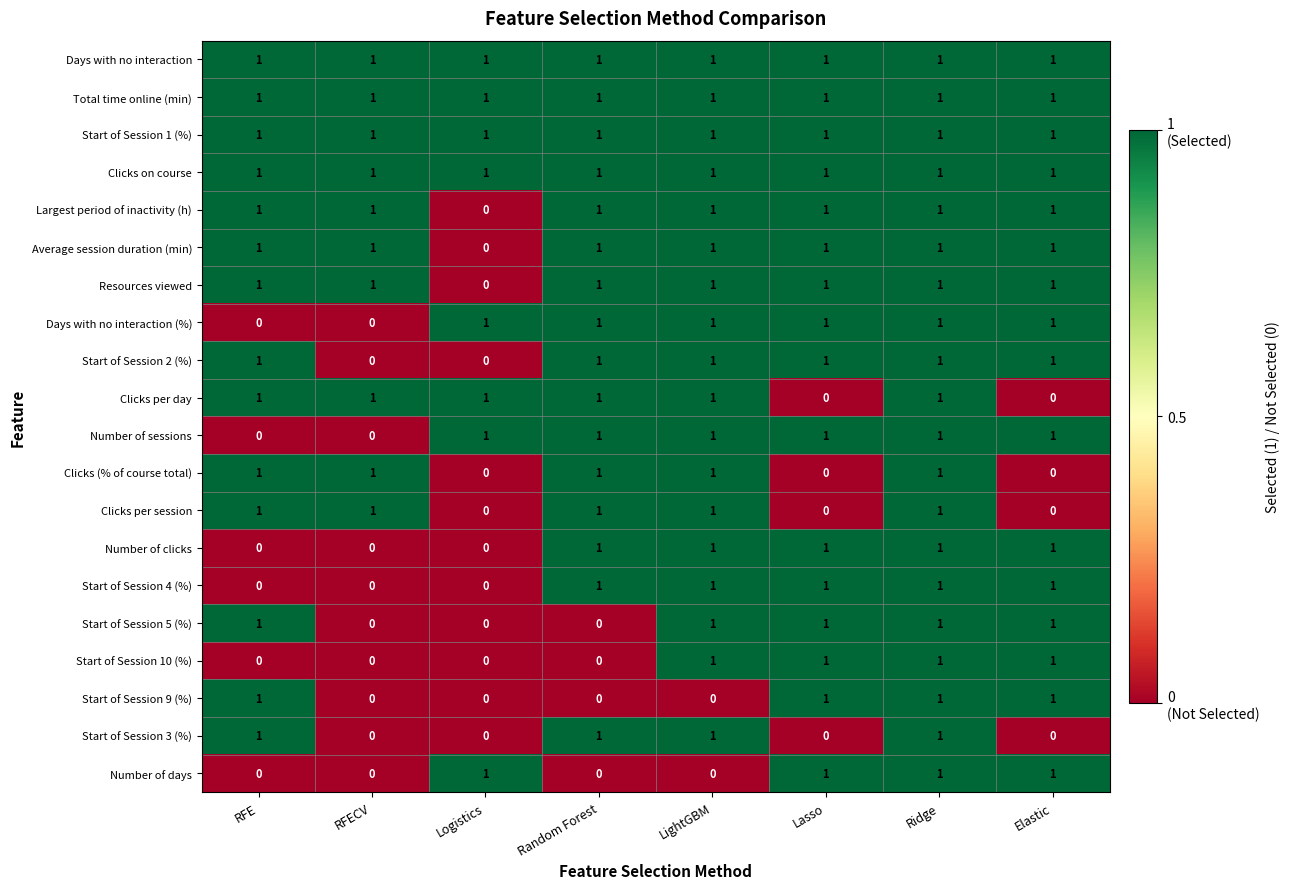

At how many categories does at least one series exceed 0?

8